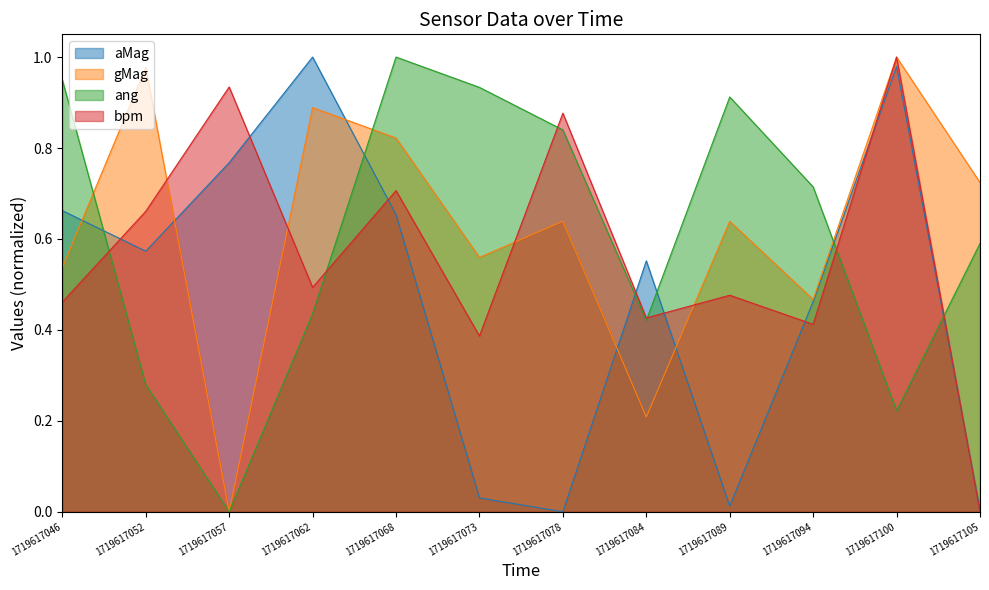

What is the highest value of the gMag series?

1.0